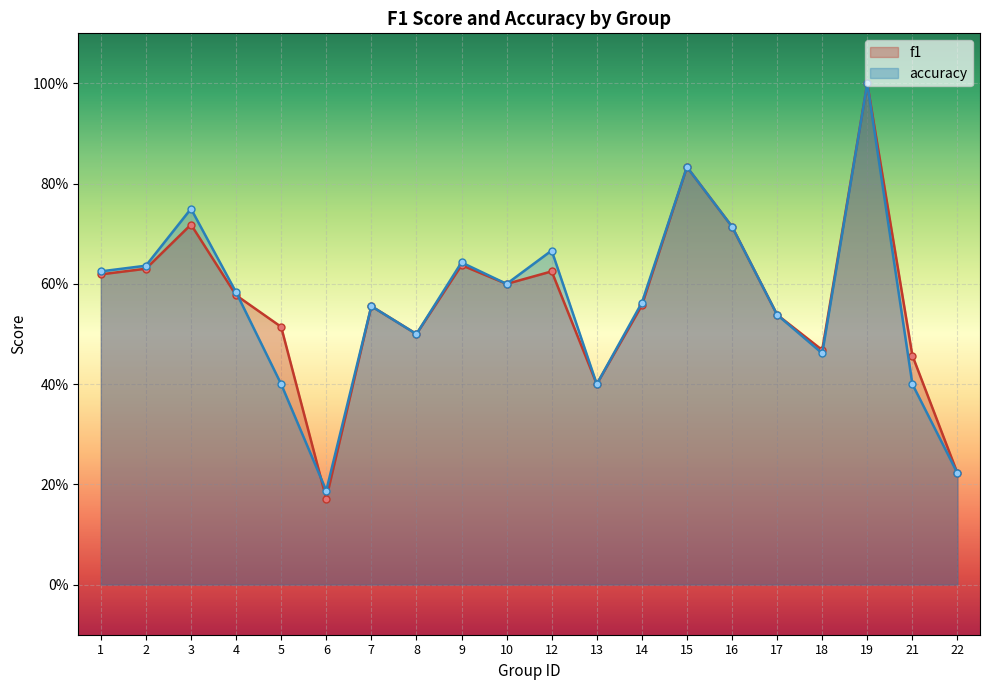

At how many categories does at least one series exceed 0?

20